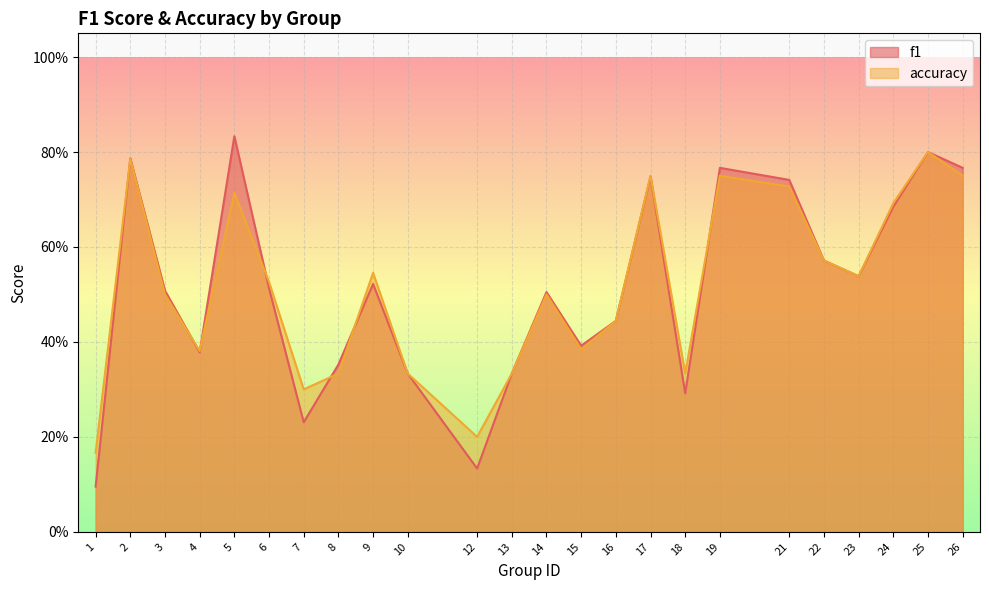

How many lines are shown in the chart?

2